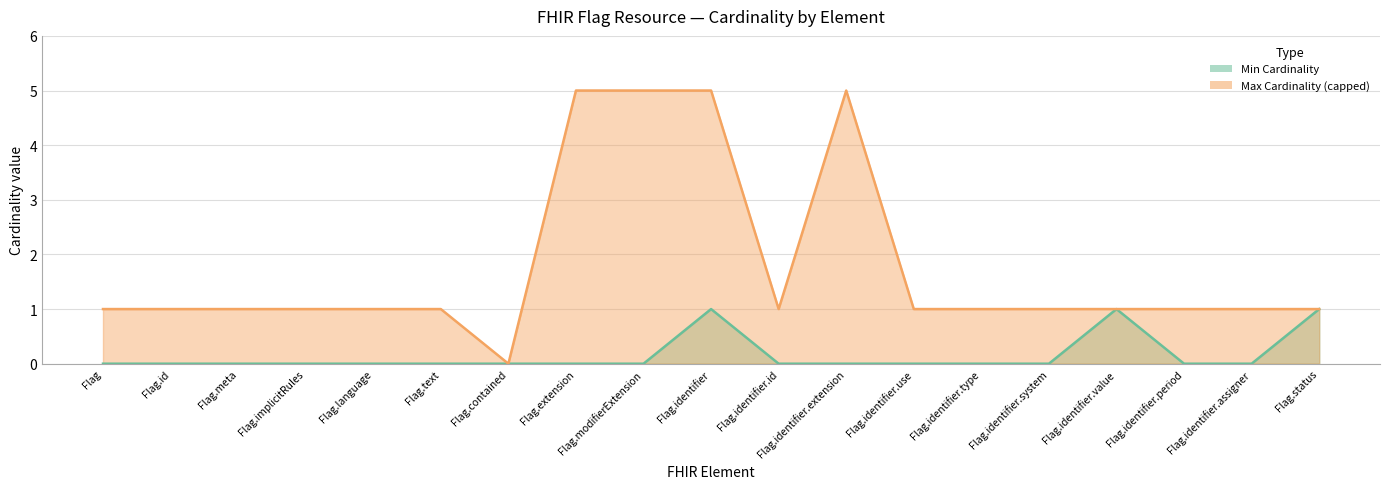

Count the Max Cardinality (capped) values in the range 1 to 2.

14